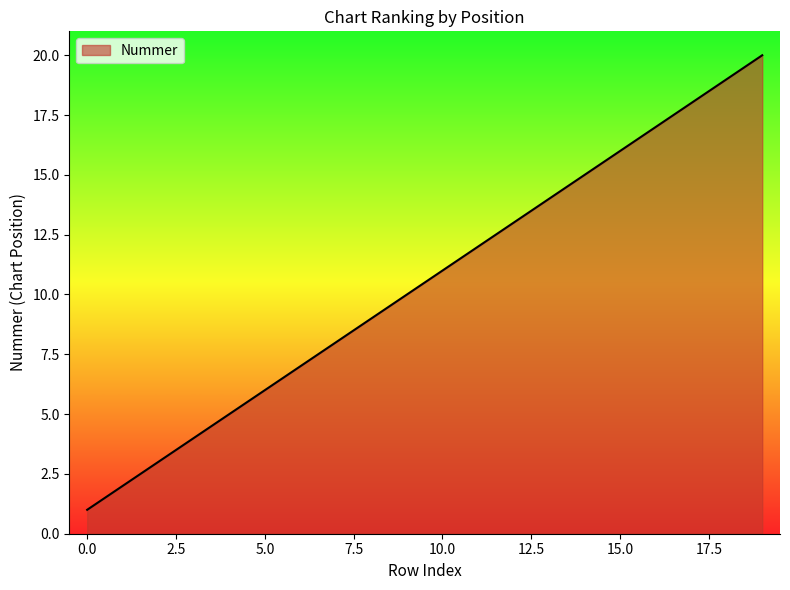

What is the greatest value displayed?

20